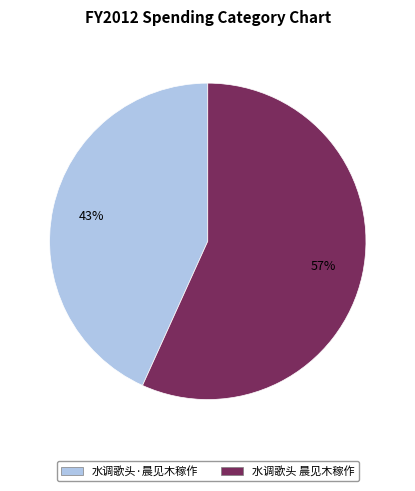

What is the ratio of the value at 水调歌头·晨见木稼作 to the value at 水调歌头 晨见木稼作?

0.8